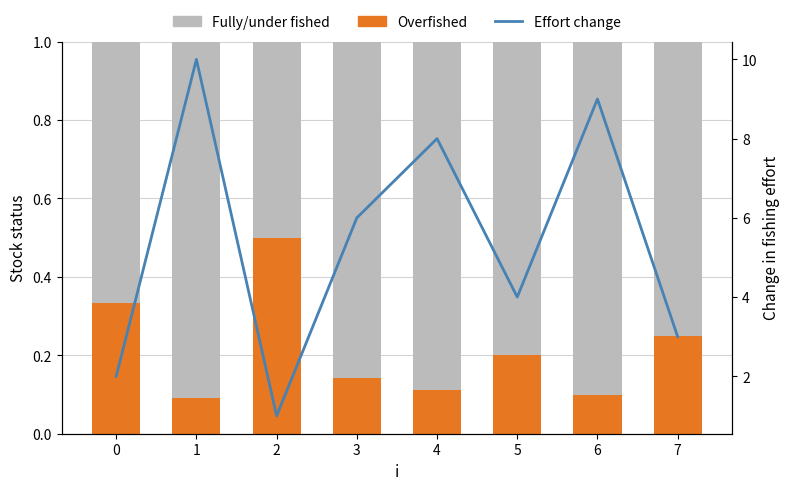

Reading left to right, list all the values displayed in this chart.

Overfished: 0=0.3	1=0.1	2=0.5	3=0.1	4=0.1	5=0.2	6=0.1	7=0.2
Fully/under fished: 0=0.7	1=0.9	2=0.5	3=0.9	4=0.9	5=0.8	6=0.9	7=0.8
Effort change: 0=2.0	1=10.0	2=1.0	3=6.0	4=8.0	5=4.0	6=9.0	7=3.0